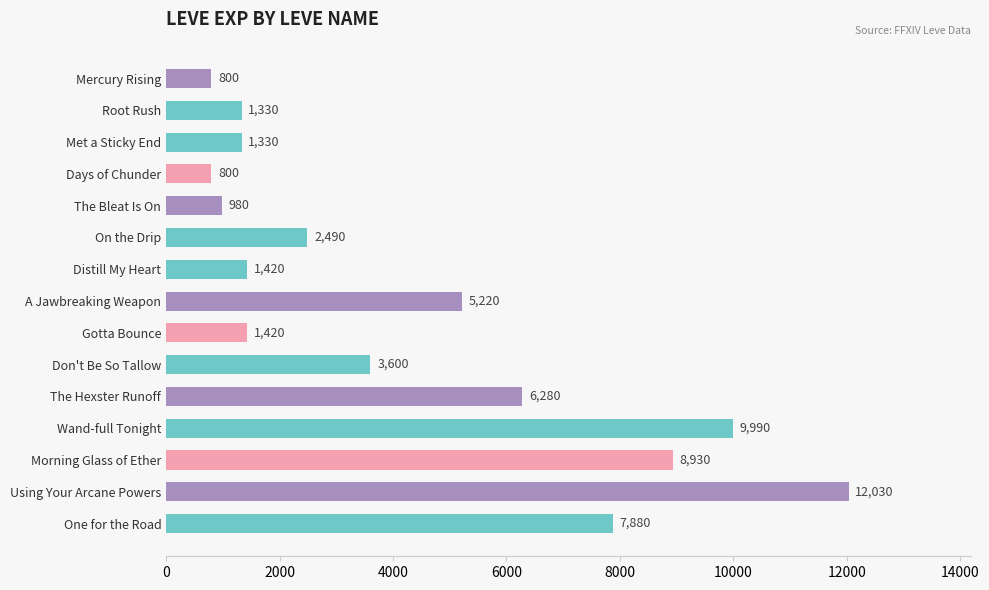

Reading top to bottom, transcribe all the data shown in this chart.

800	1330	1330	800	980	2490	1420	5220	1420	3600	6280	9990	8930	12030	7880